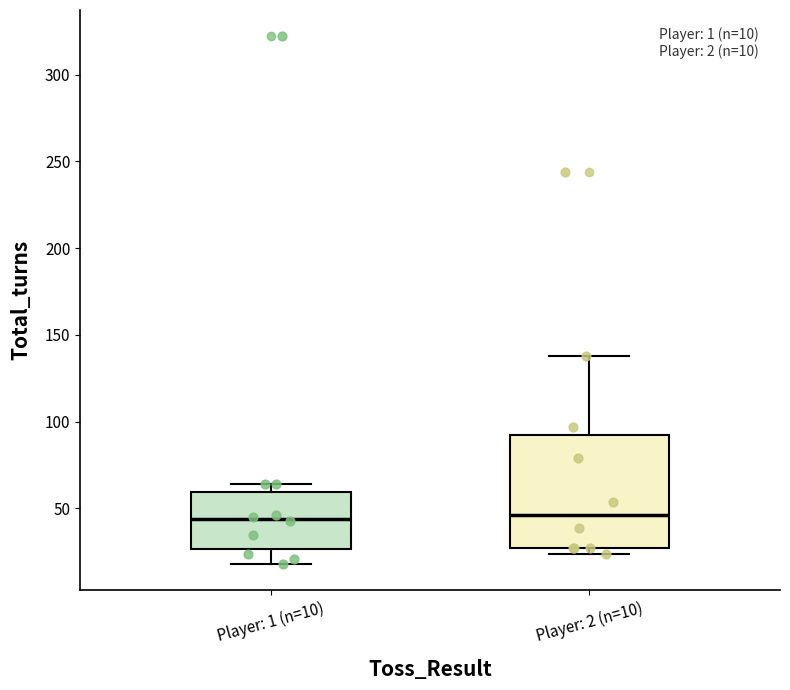

Comparing the boxes themselves (not the whiskers), which one is the tallest?

Player: 2 (n=10)